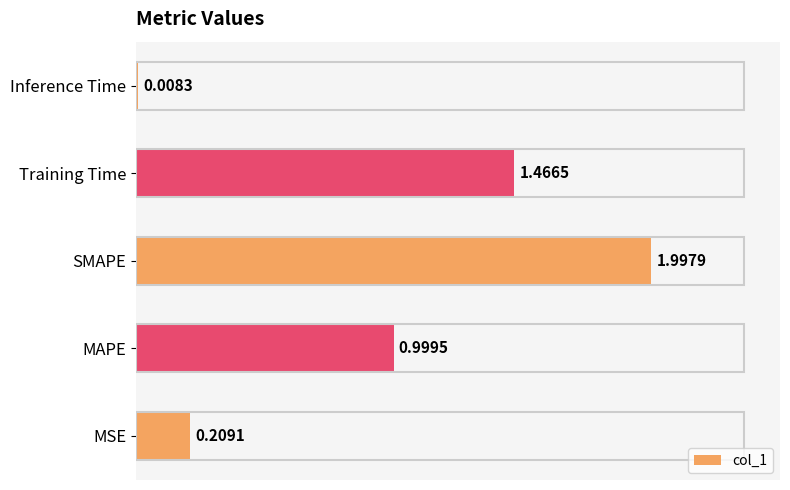

How many categories are shown in the chart?

5